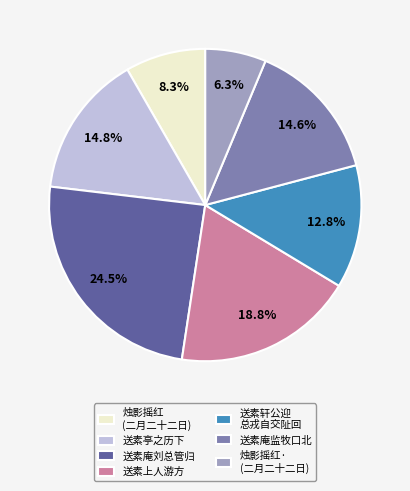

What is the ratio of the value at 送素轩公迎 总戎自交阯回 to the value at 送素亭之历下?

0.9